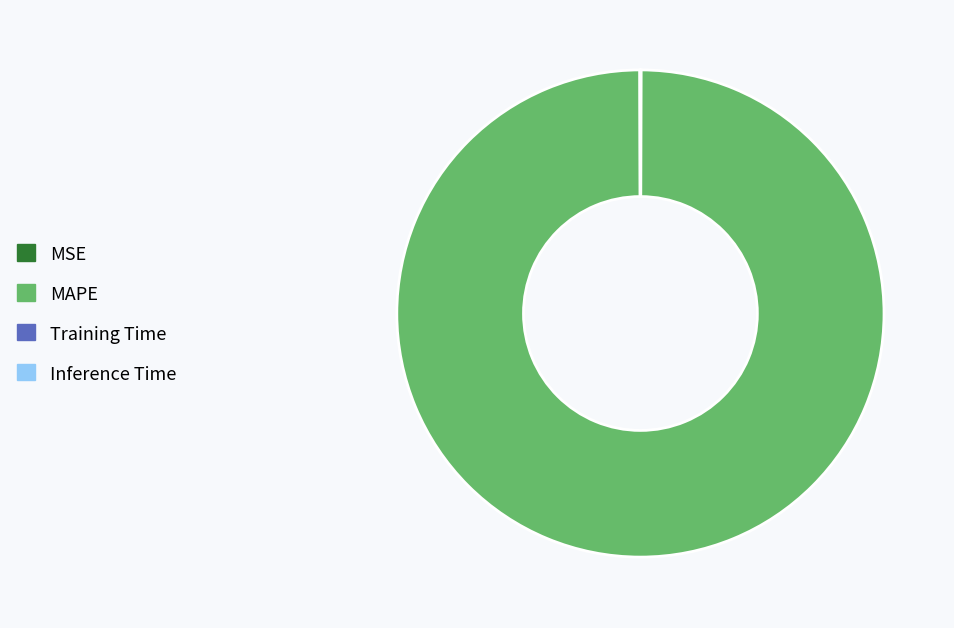

Is it true that MAPE is 94% of the pie?

False